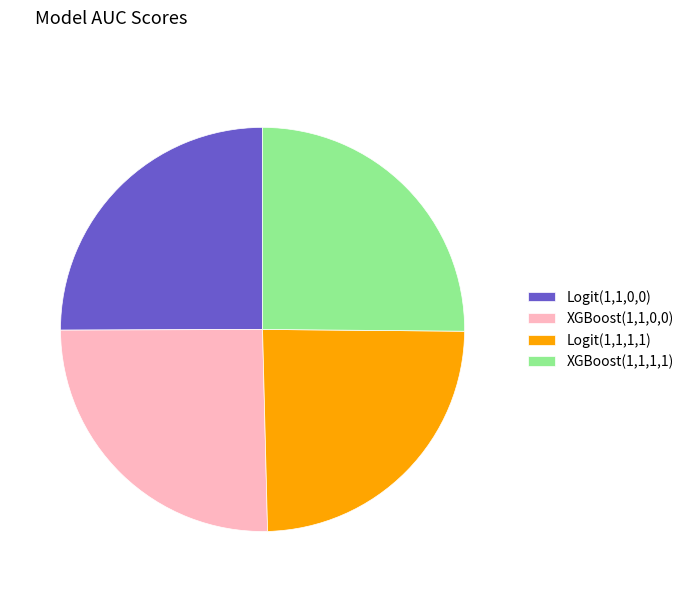

The XGBoost(1,1,0,0) slice represents 25% of the pie. True or false?

True